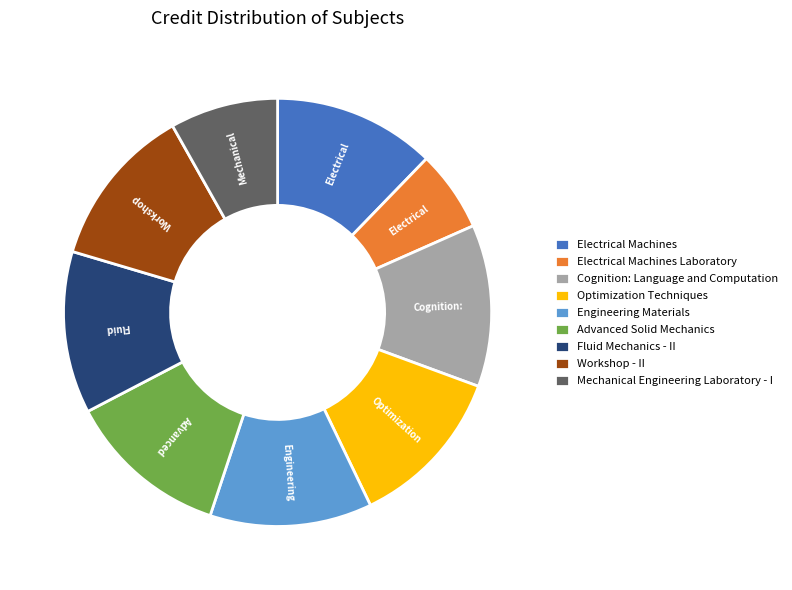

How many slices are in this pie chart?

9